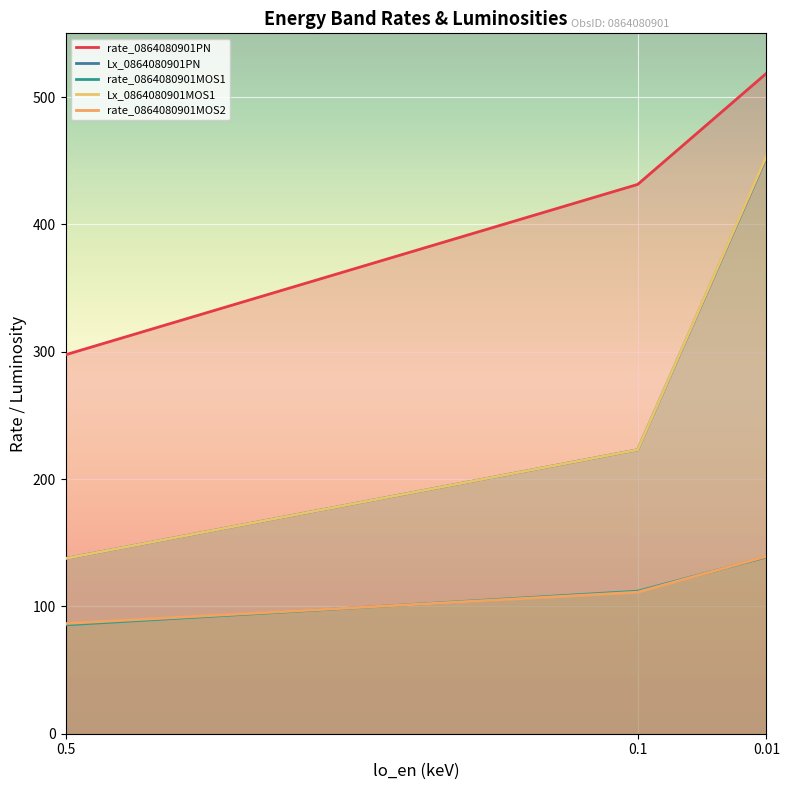

Where is Lx_0864080901MOS1 nearest to the value 295?

0.1